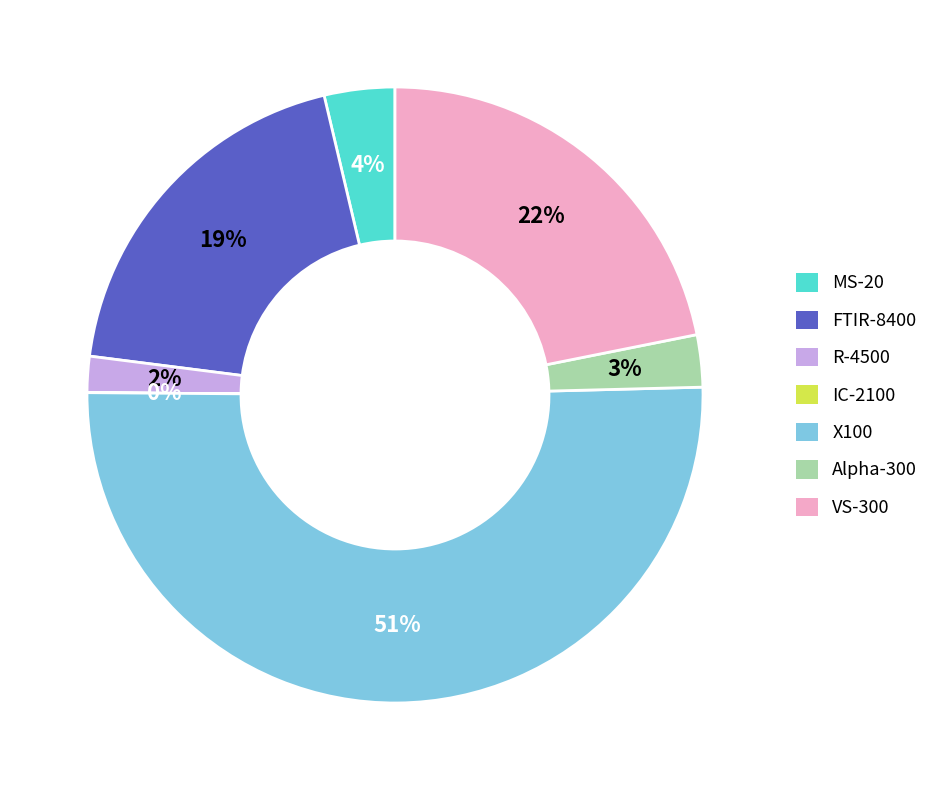

What percentage is the R-4500 slice, to the nearest percent?

2%